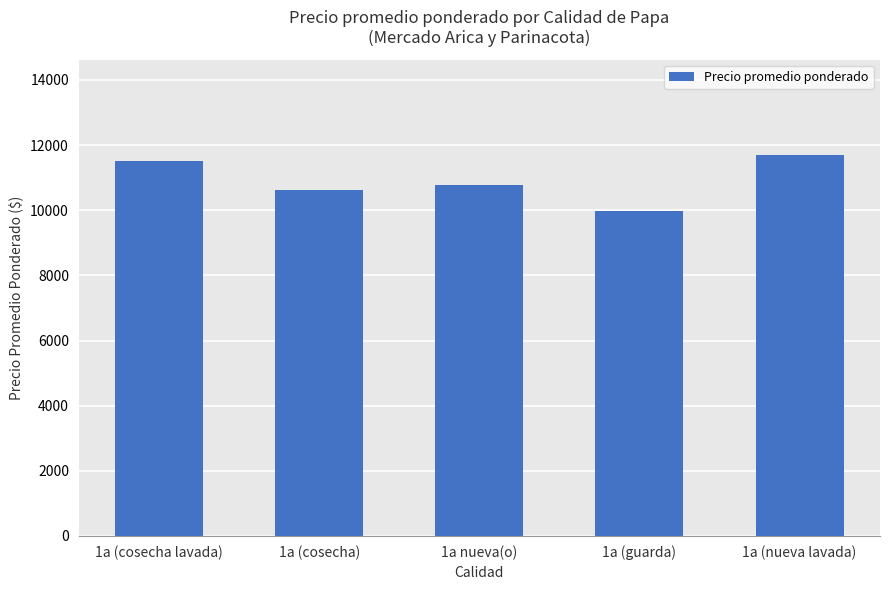

Between 1a (nueva lavada) and 1a (cosecha lavada), which is larger?

1a (nueva lavada)